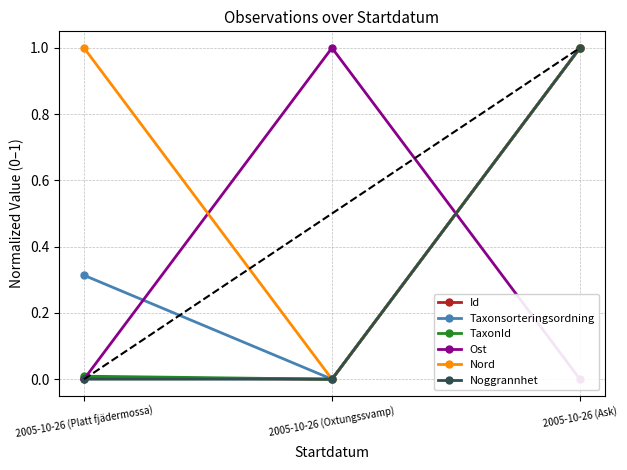

What position from the right is 2005-10-26 (Oxtungssvamp)?

2